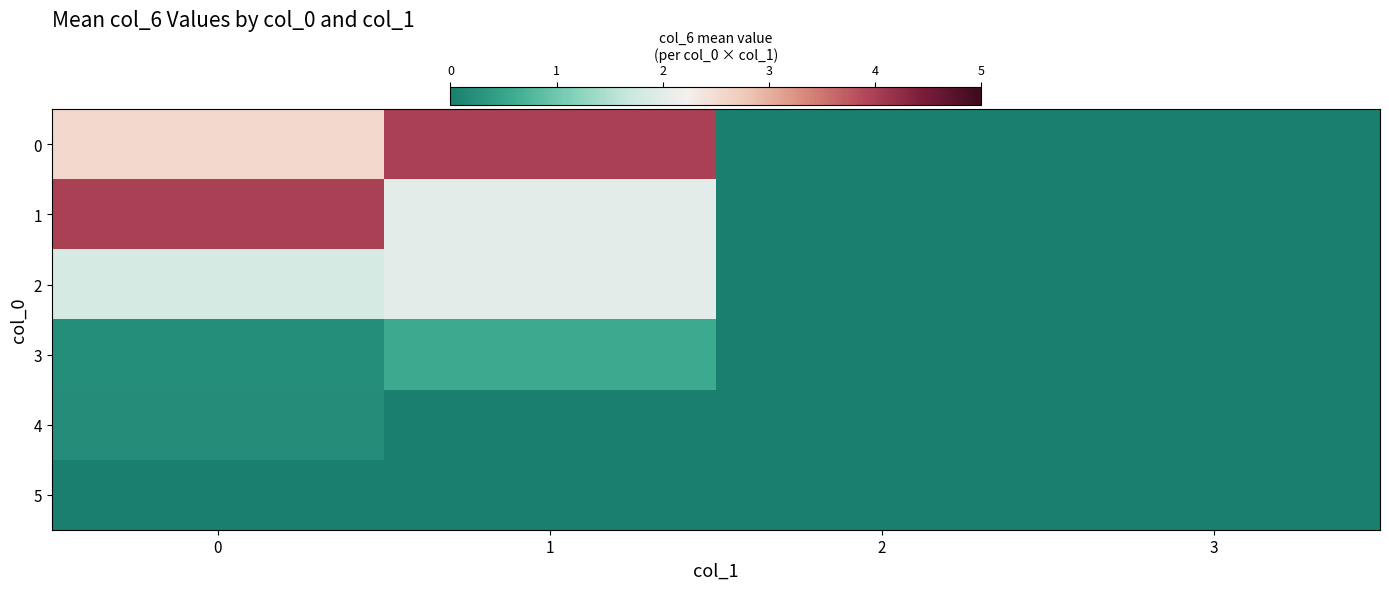

At how many categories does at least one series exceed 0?

2